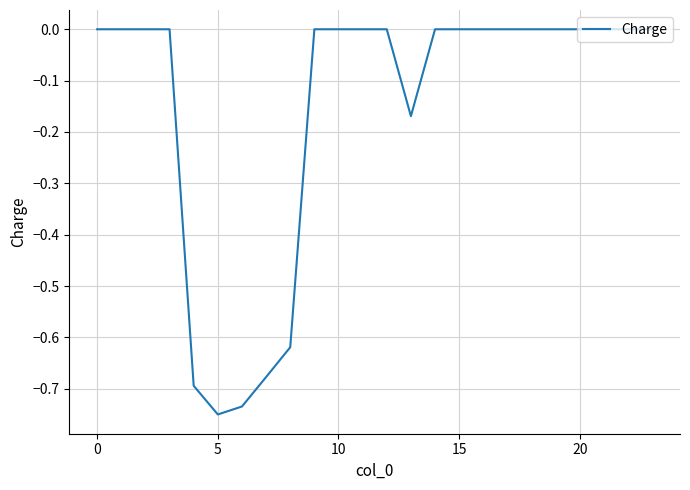

What is the difference between the maximum and minimum values?

0.8